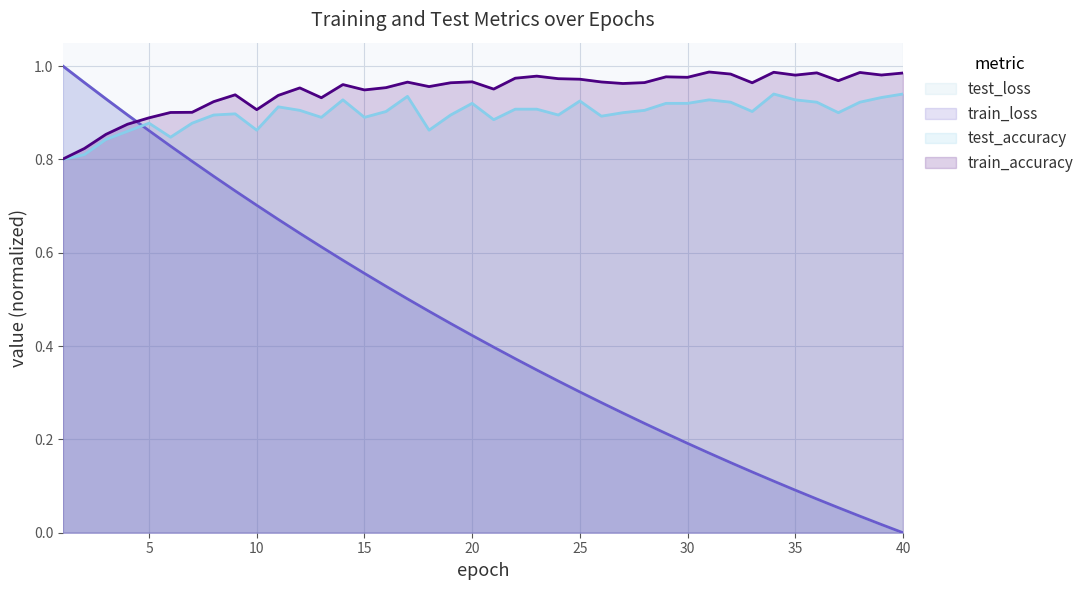

Reading right to left, extract all data points from this chart.

test_loss: 40=0.0	39=0.0	38=0.0	37=0.1	36=0.1	35=0.1	34=0.1	33=0.1	32=0.2	31=0.2	30=0.2	29=0.2	28=0.2	27=0.3	26=0.3	25=0.3	24=0.3	23=0.3	22=0.4	21=0.4	20=0.4	19=0.4	18=0.5	17=0.5	16=0.5	15=0.6	14=0.6	13=0.6	12=0.6	11=0.7	10=0.7	9=0.7	8=0.8	7=0.8	6=0.8	5=0.9	4=0.9	3=0.9	2=1.0	1=1.0
train_loss: 40=0.0	39=0.0	38=0.0	37=0.1	36=0.1	35=0.1	34=0.1	33=0.1	32=0.2	31=0.2	30=0.2	29=0.2	28=0.2	27=0.3	26=0.3	25=0.3	24=0.3	23=0.3	22=0.4	21=0.4	20=0.4	19=0.4	18=0.5	17=0.5	16=0.5	15=0.6	14=0.6	13=0.6	12=0.6	11=0.7	10=0.7	9=0.7	8=0.8	7=0.8	6=0.8	5=0.9	4=0.9	3=0.9	2=1.0	1=1.0
test_accuracy: 40=0.9	39=0.9	38=0.9	37=0.9	36=0.9	35=0.9	34=0.9	33=0.9	32=0.9	31=0.9	30=0.9	29=0.9	28=0.9	27=0.9	26=0.9	25=0.9	24=0.9	23=0.9	22=0.9	21=0.9	20=0.9	19=0.9	18=0.9	17=0.9	16=0.9	15=0.9	14=0.9	13=0.9	12=0.9	11=0.9	10=0.9	9=0.9	8=0.9	7=0.9	6=0.8	5=0.9	4=0.9	3=0.8	2=0.8	1=0.8
train_accuracy: 40=1.0	39=1.0	38=1.0	37=1.0	36=1.0	35=1.0	34=1.0	33=1.0	32=1.0	31=1.0	30=1.0	29=1.0	28=1.0	27=1.0	26=1.0	25=1.0	24=1.0	23=1.0	22=1.0	21=1.0	20=1.0	19=1.0	18=1.0	17=1.0	16=1.0	15=0.9	14=1.0	13=0.9	12=1.0	11=0.9	10=0.9	9=0.9	8=0.9	7=0.9	6=0.9	5=0.9	4=0.9	3=0.9	2=0.8	1=0.8